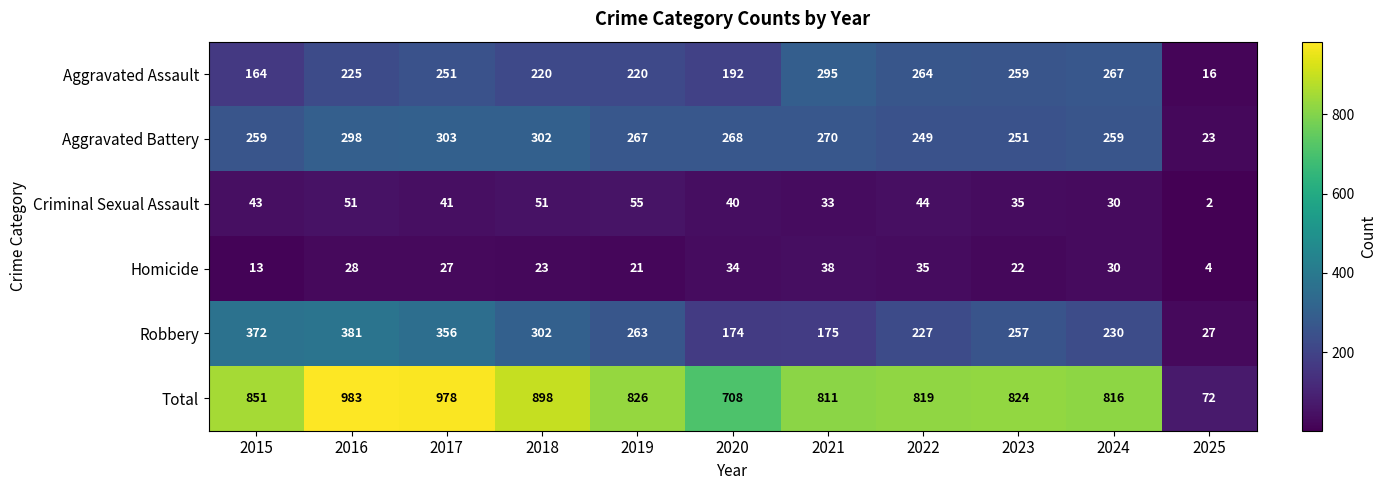

Which label corresponds to the smallest value in the chart?

2025